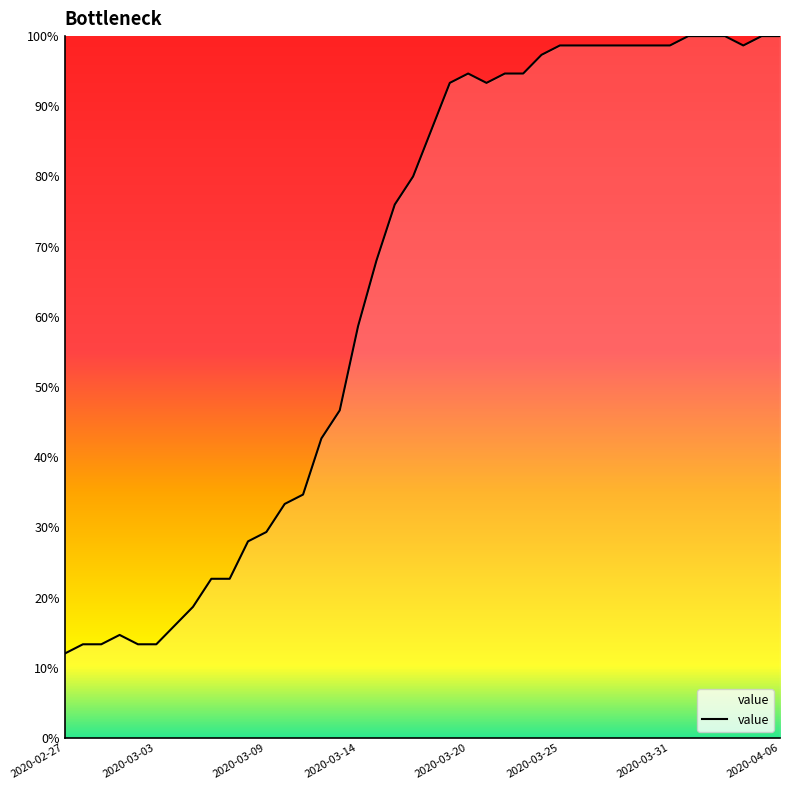

What is the greatest value displayed?

100.0